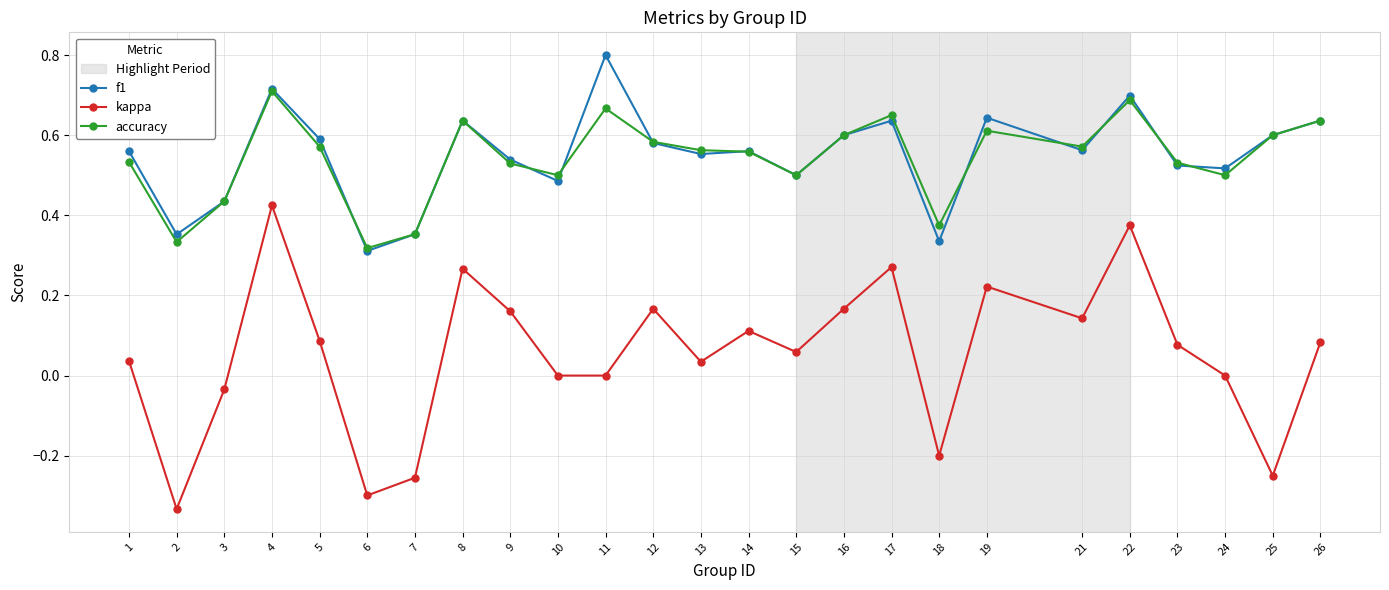

How many data points does each series have?

25